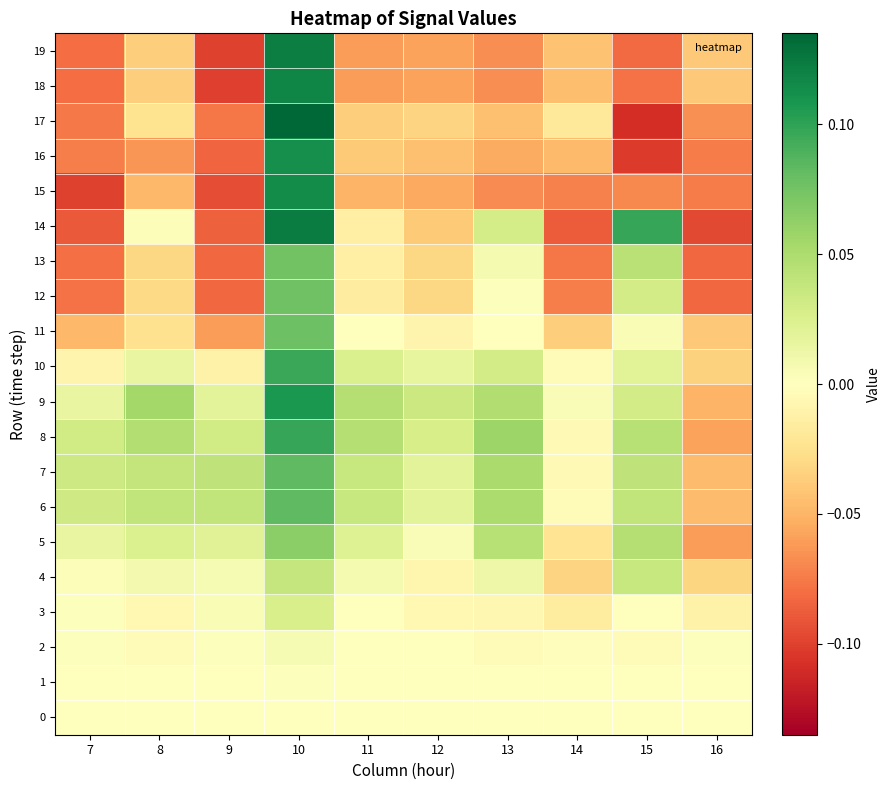

Which label corresponds to the largest value in the chart?

10